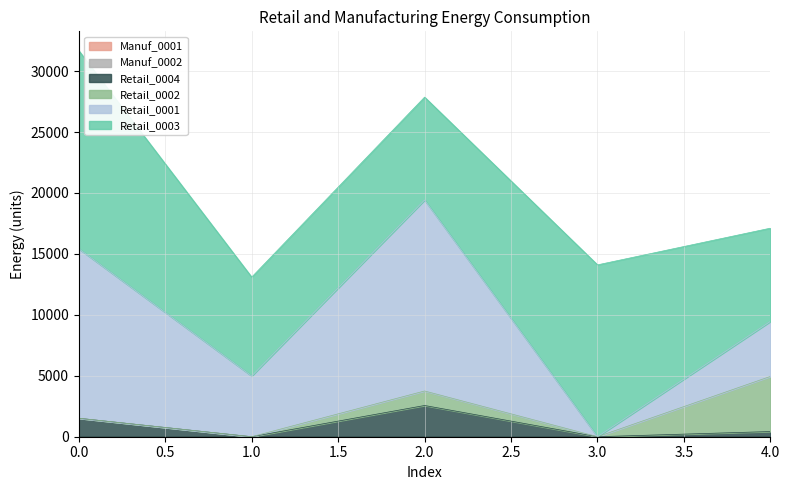

How many distinct data groups are displayed?

6